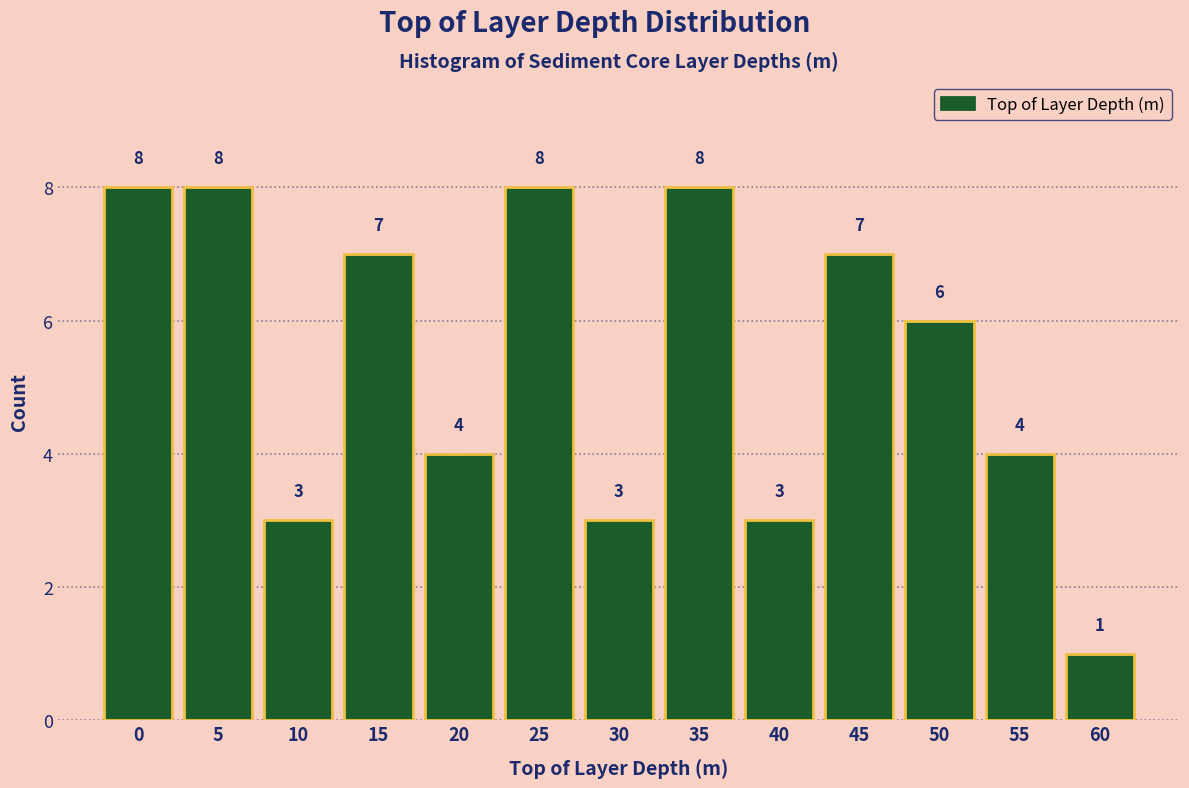

Reading left to right, list all the values displayed in this chart.

0=8	5=8	10=3	15=7	20=4	25=8	30=3	35=8	40=3	45=7	50=6	55=4	60=1